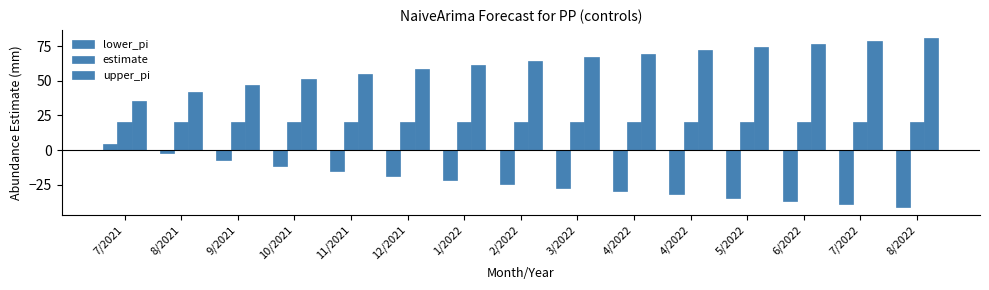

Which has a higher value, 6/2022 or 8/2022?

6/2022